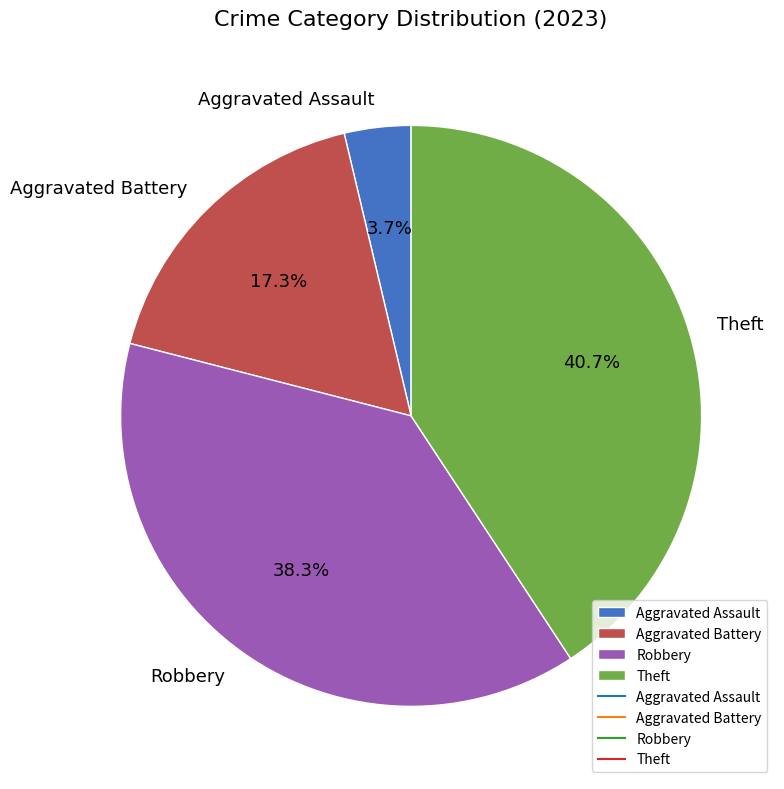

Do Robbery and Theft together represent more than half of the pie?

Yes